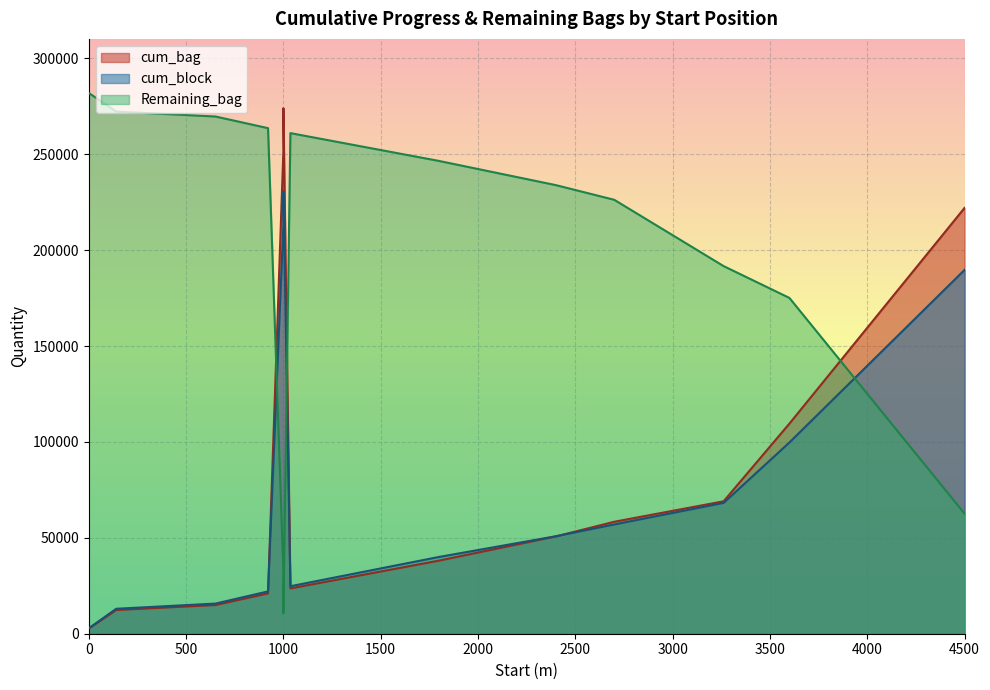

Reading left to right, transcribe all the data shown in this chart.

cum_bag: 2679.0	12369.0	14956.5	21031.5	23619.0	31409.0	35399.0	38078.0	50741.0	58391.0	69069.0	109569.0	222069.0	252069.0	274069.0
cum_block: 2820.0	13020.0	15722.5	22067.5	24770.0	32970.0	37170.0	39990.0	50844.0	56994.0	68234.0	99734.0	189734.0	213734.0	230734.0
Remaining_bag: 282020.0	272330.0	269742.5	263667.5	261080.0	253290.0	249300.0	246621.0	233958.0	226308.0	191720.0	175130.0	62630.0	32630.0	10630.0